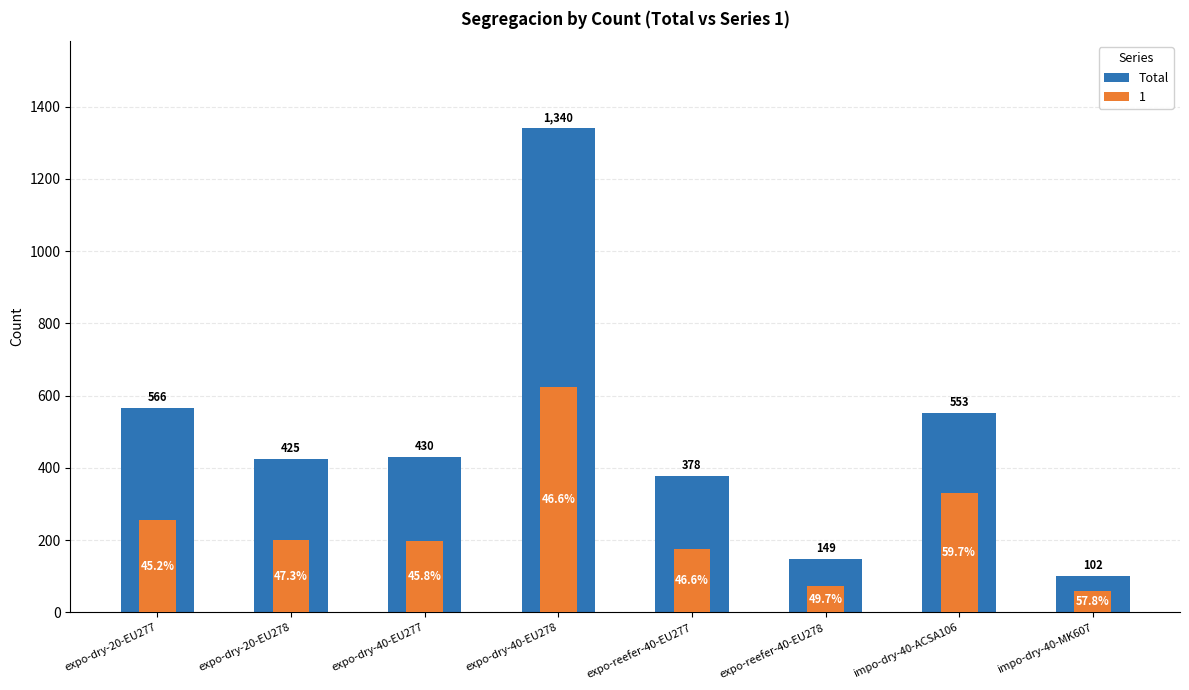

Which has a higher value, expo-dry-40-EU277 or impo-dry-40-MK607?

expo-dry-40-EU277